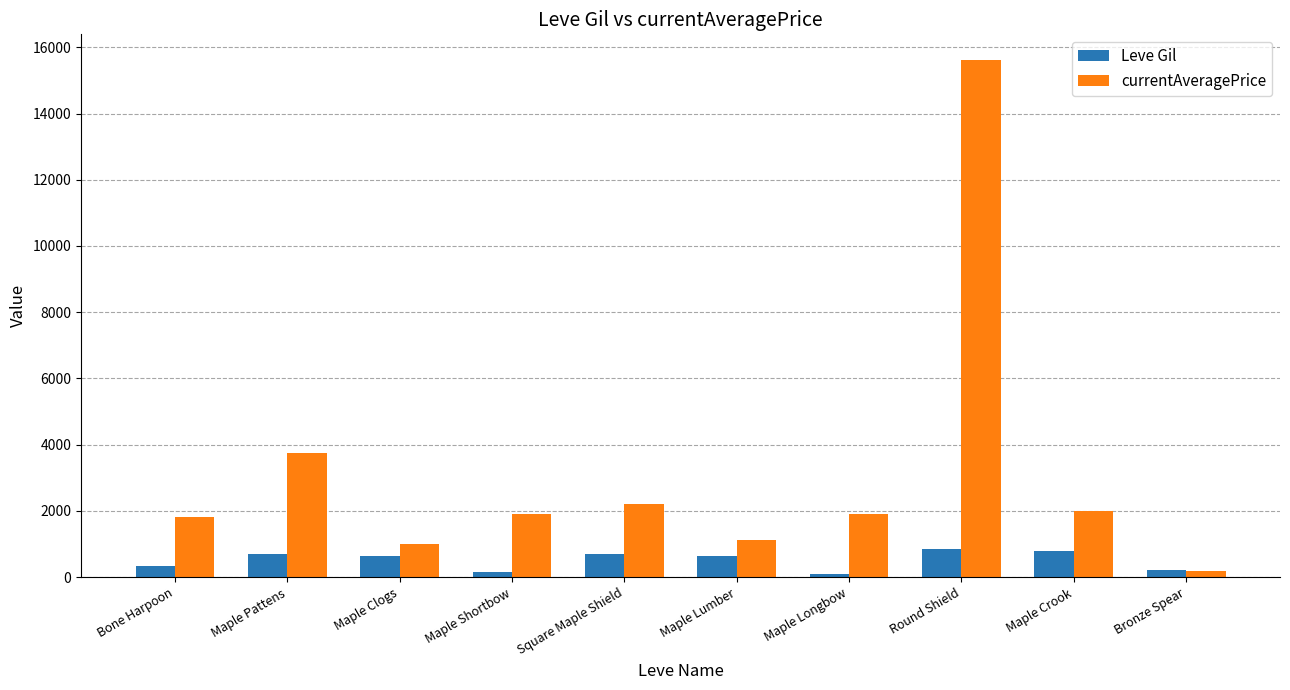

At Square Maple Shield, list the series in order from smallest to largest.

Leve Gil, currentAveragePrice